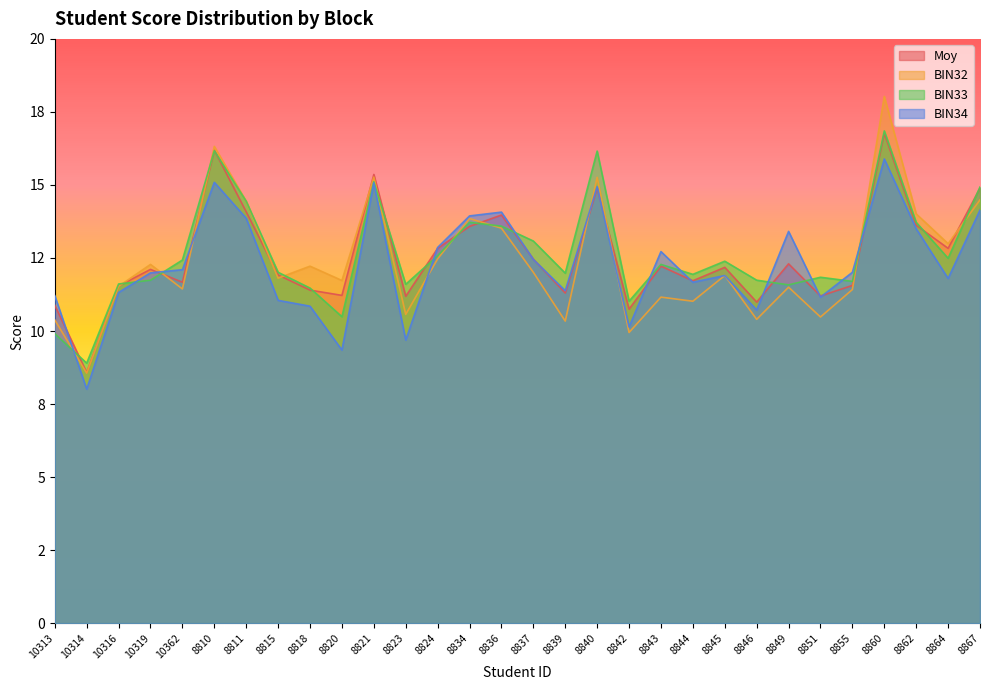

Which category has the highest value across all series?

8860